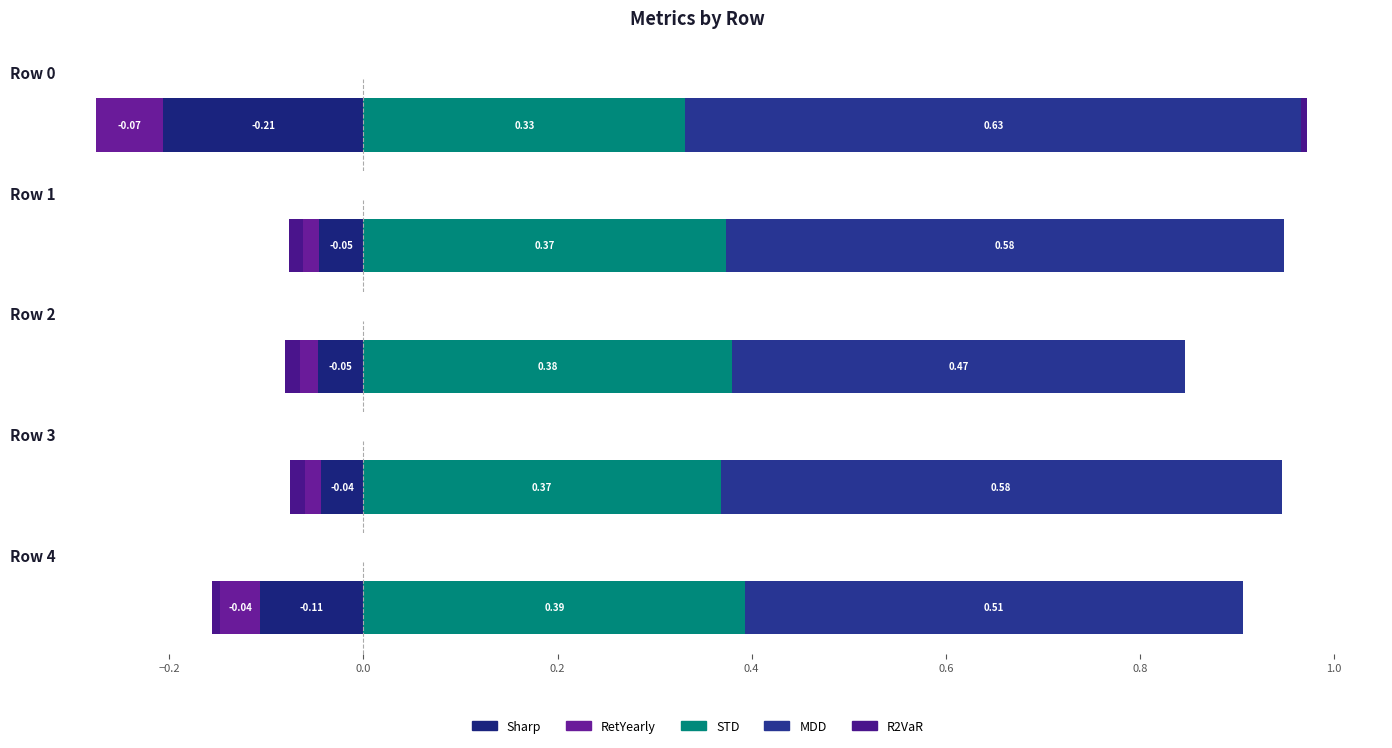

At how many categories does at least one series exceed 0?

5